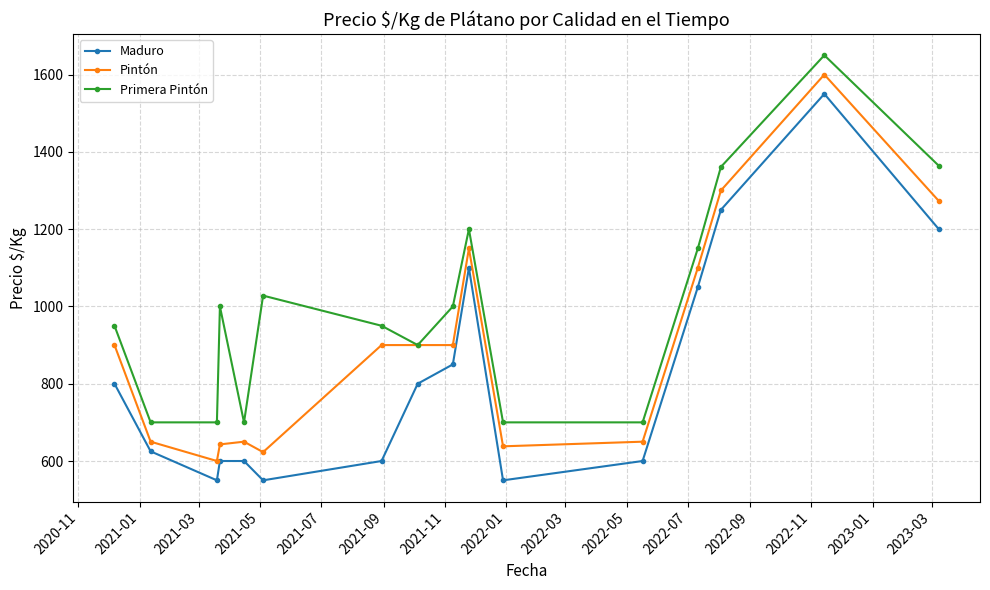

What is the value of the Pintón point at the 9th from the left?

900